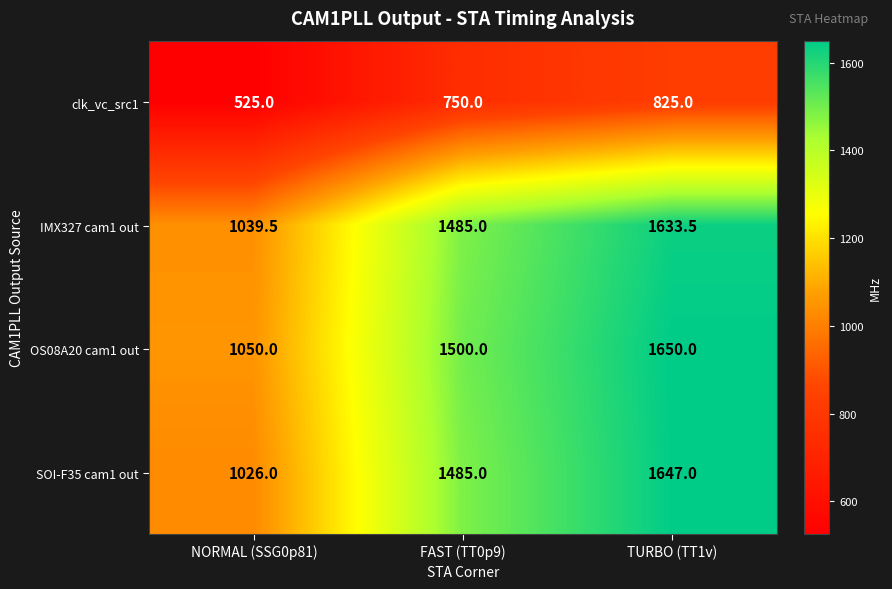

How many categories are shown in the chart?

3